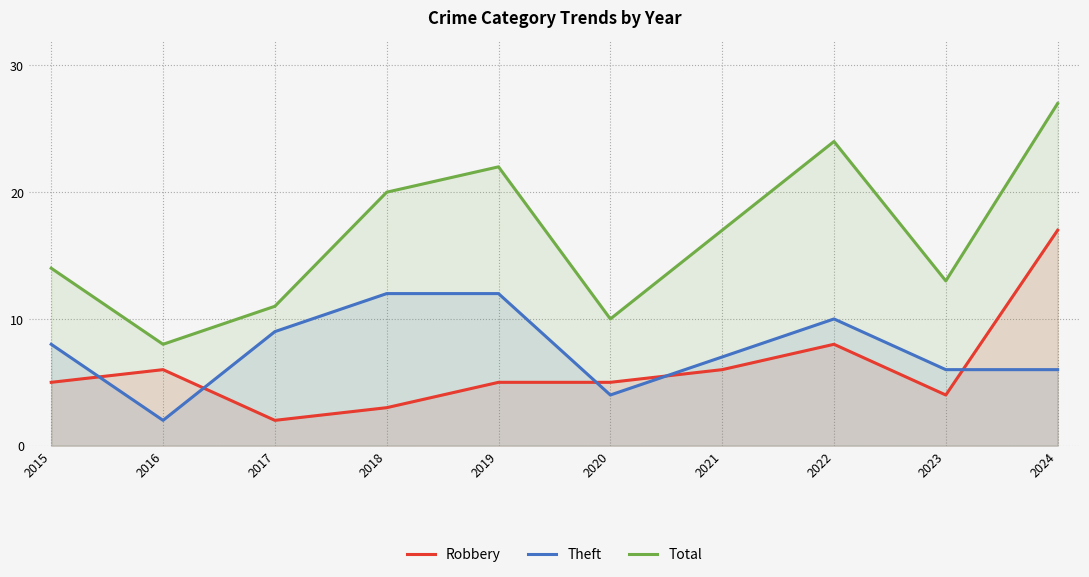

True or false: Theft and Total cross at least once.

False